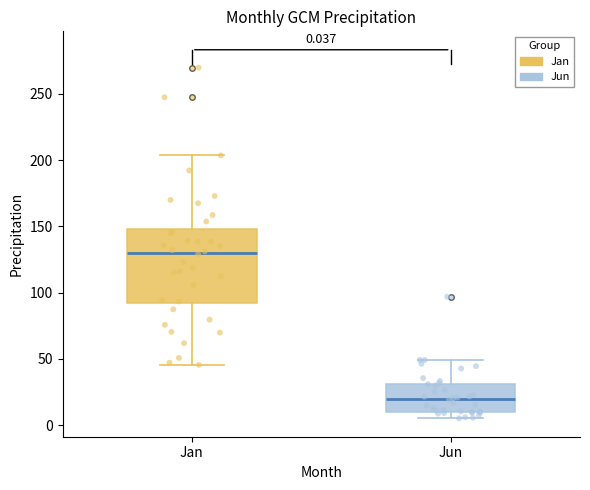

Which box has the lowest median line?

Jun